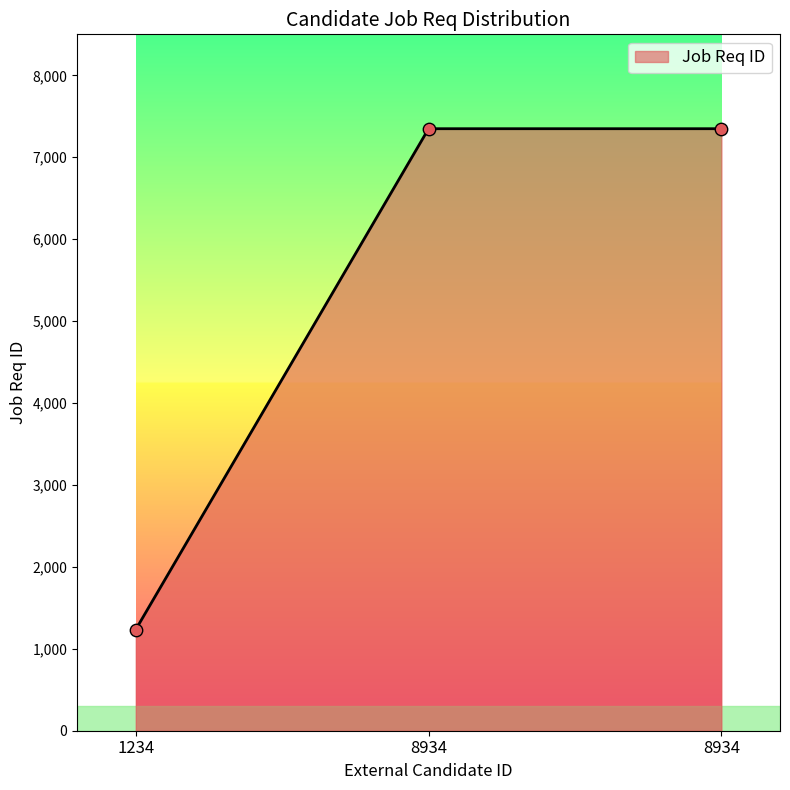

Which has a higher value, 8934 or 1234?

8934